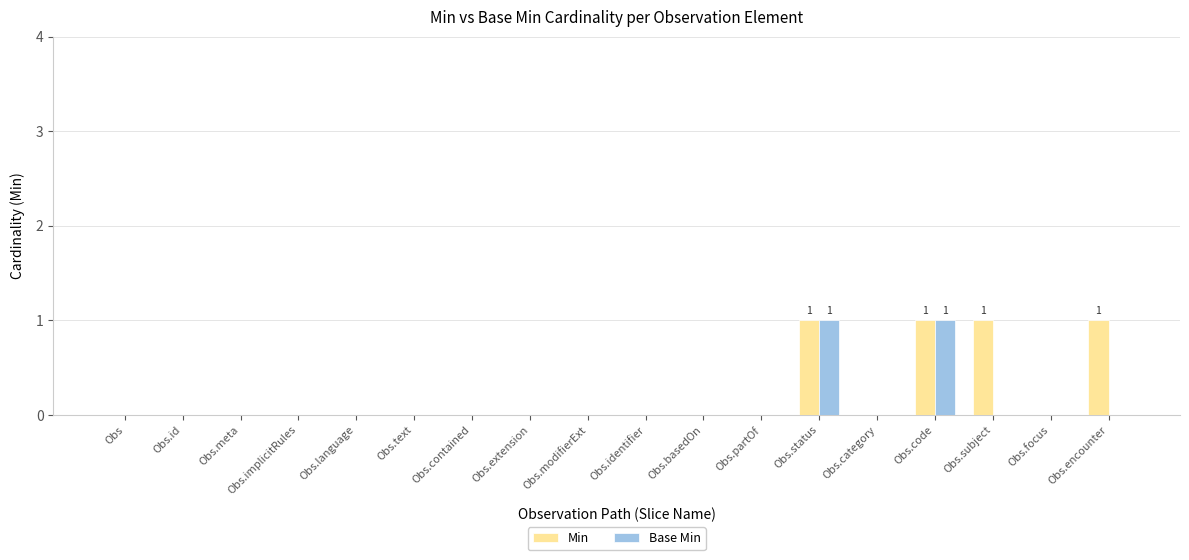

Reading left to right, extract all data points from this chart.

Min: 0	0	0	0	0	0	0	0	0	0	0	0	1	0	1	1	0	1
Base Min: 0	0	0	0	0	0	0	0	0	0	0	0	1	0	1	0	0	0